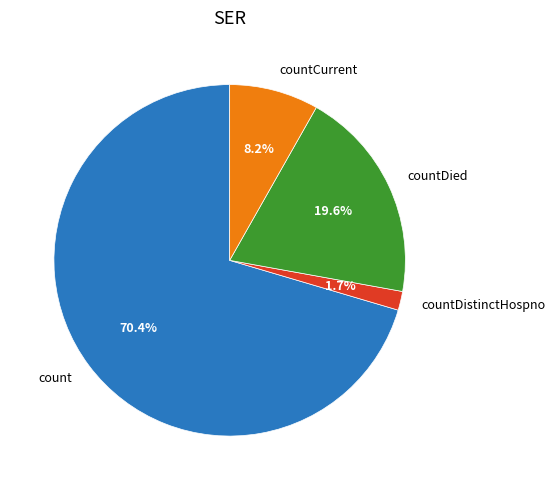

How many segments does this pie chart have?

4